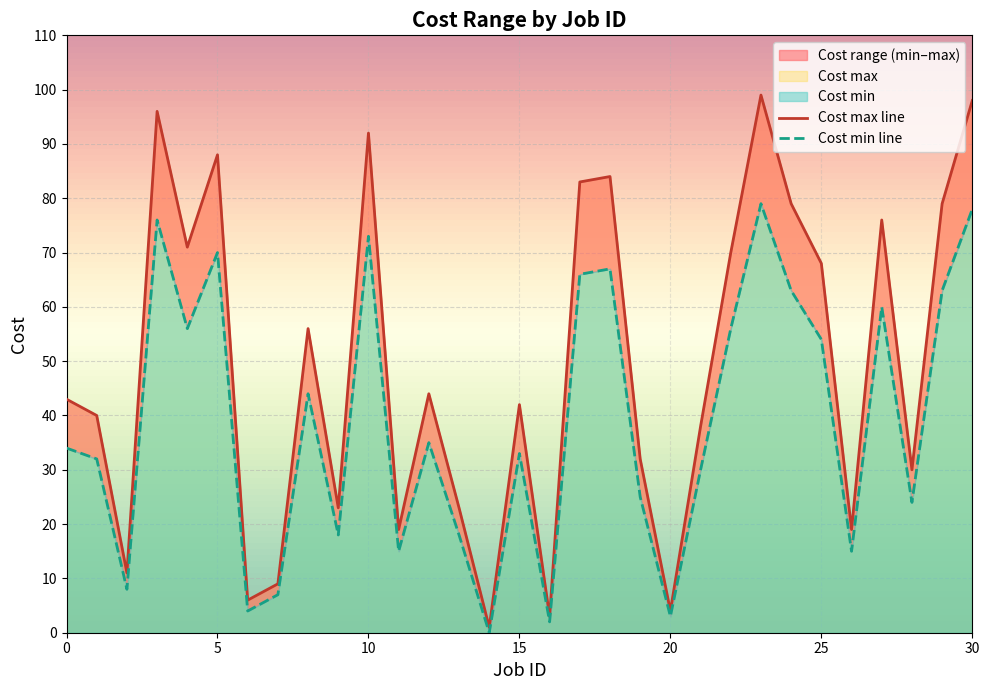

What is the value of the Cost min point at the 14th from the left?

18